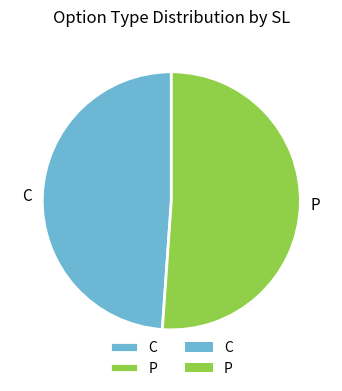

Approximately how many times larger is the value at P compared to C?

1.0